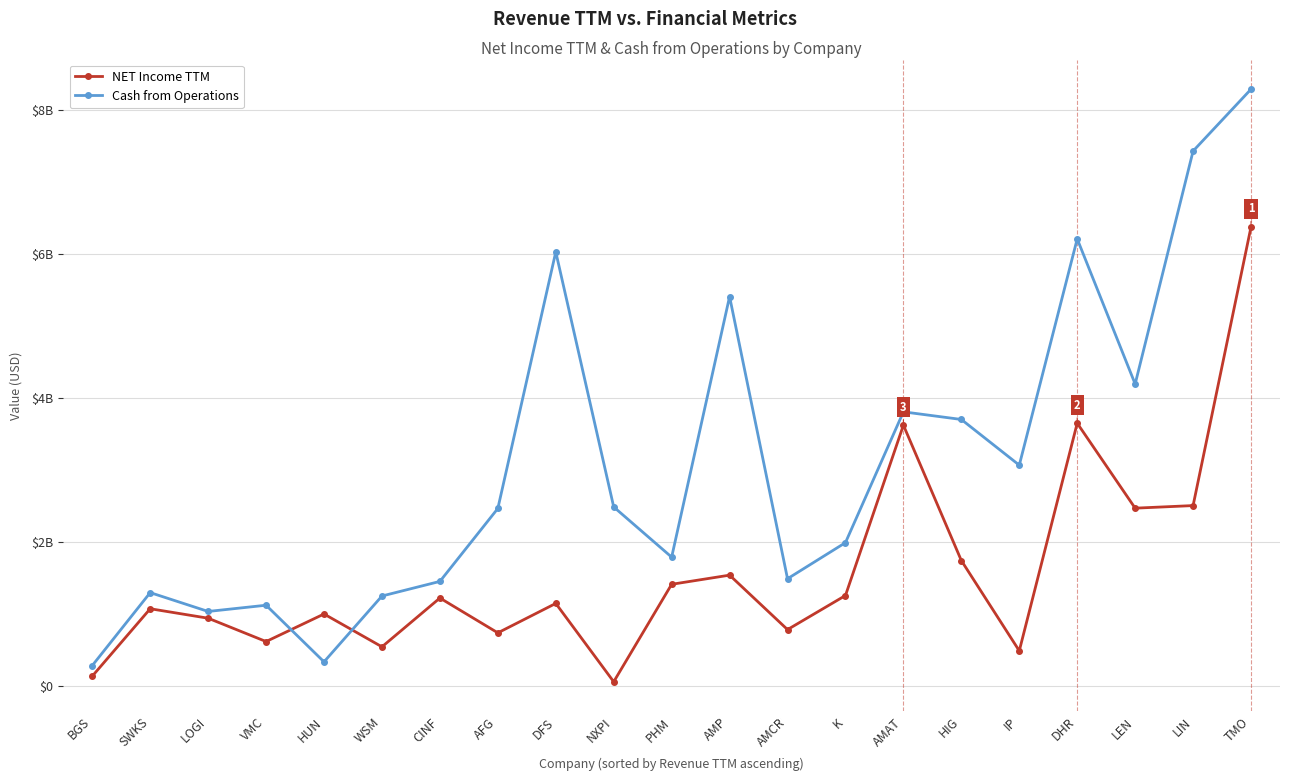

How many data points does each series have?

21